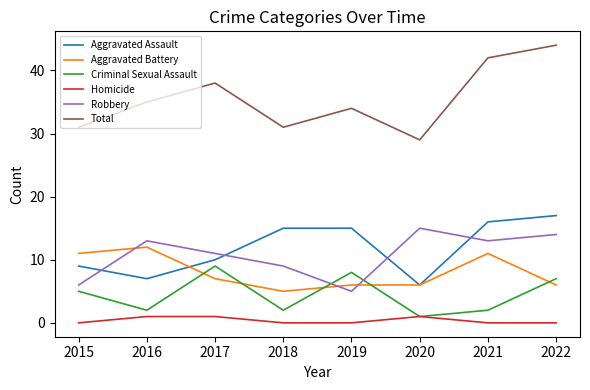

Rank the series at 2018 from highest to lowest value.

Total, Aggravated Assault, Robbery, Aggravated Battery, Criminal Sexual Assault, Homicide